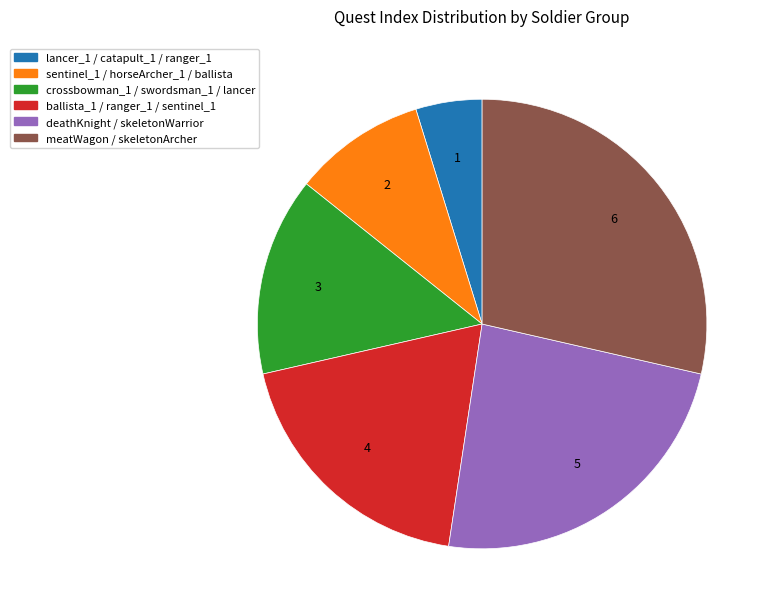

Which slice is the largest?

meatWagon / skeletonArcher